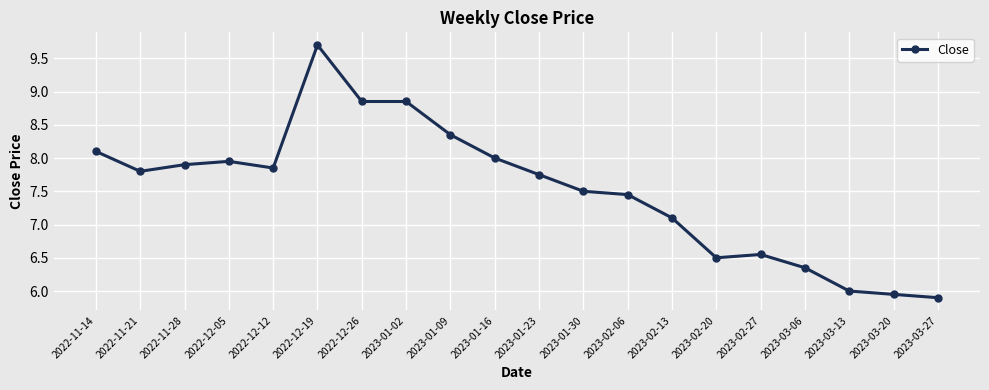

What is the sum of all values?

150.4